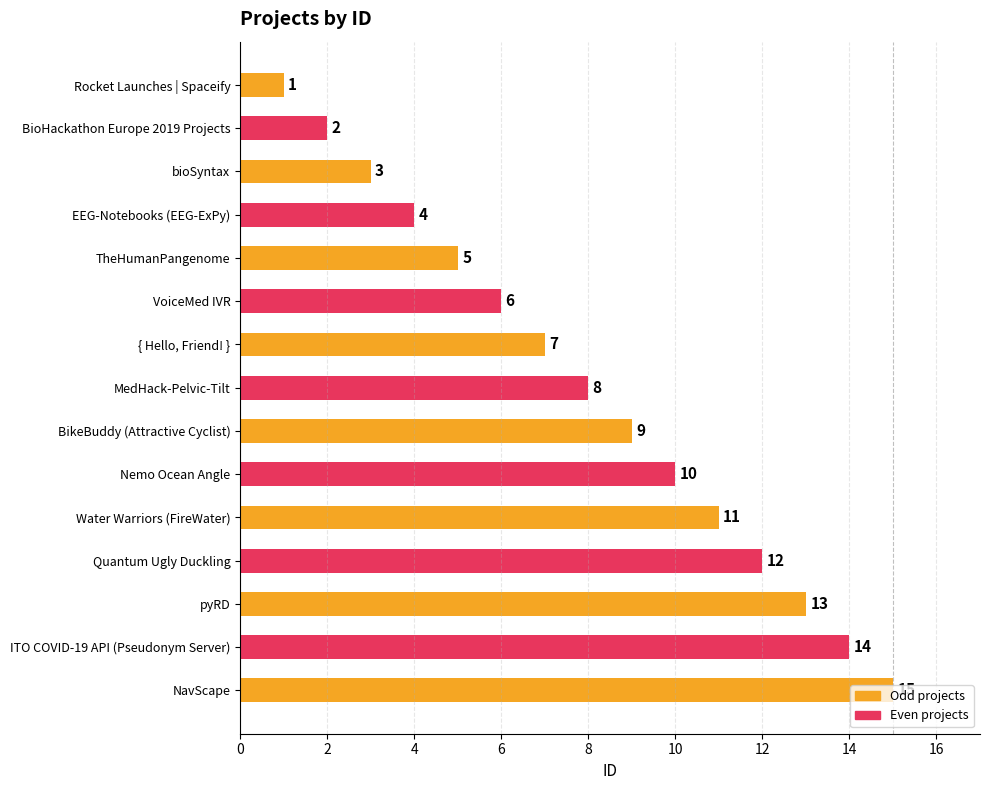

The value at BikeBuddy (Attractive Cyclist) is 9. True or false?

True